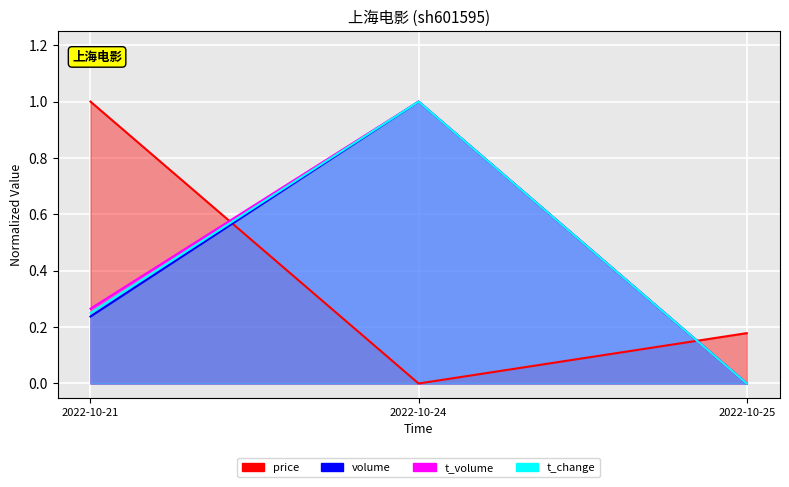

At which category does the chart reach its minimum across all series?

2022-10-24